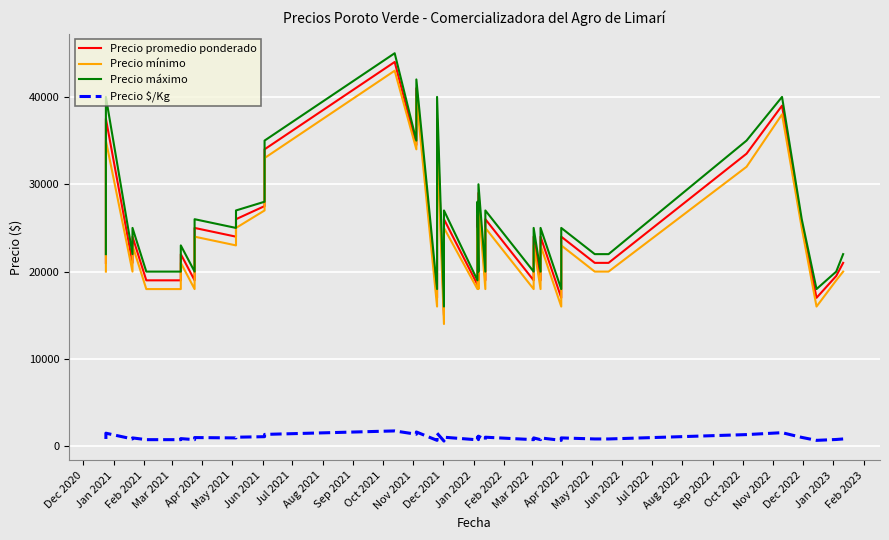

What is the maximum value for Precio promedio ponderado?

44000